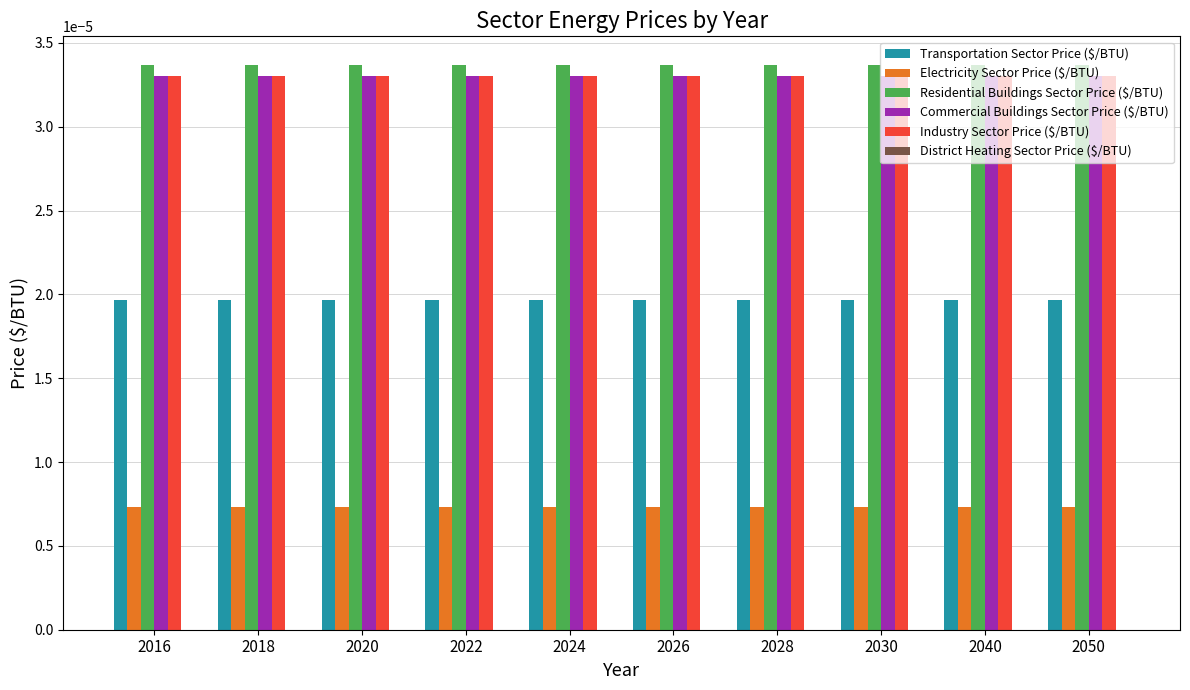

At how many categories does at least one series exceed 0?

10